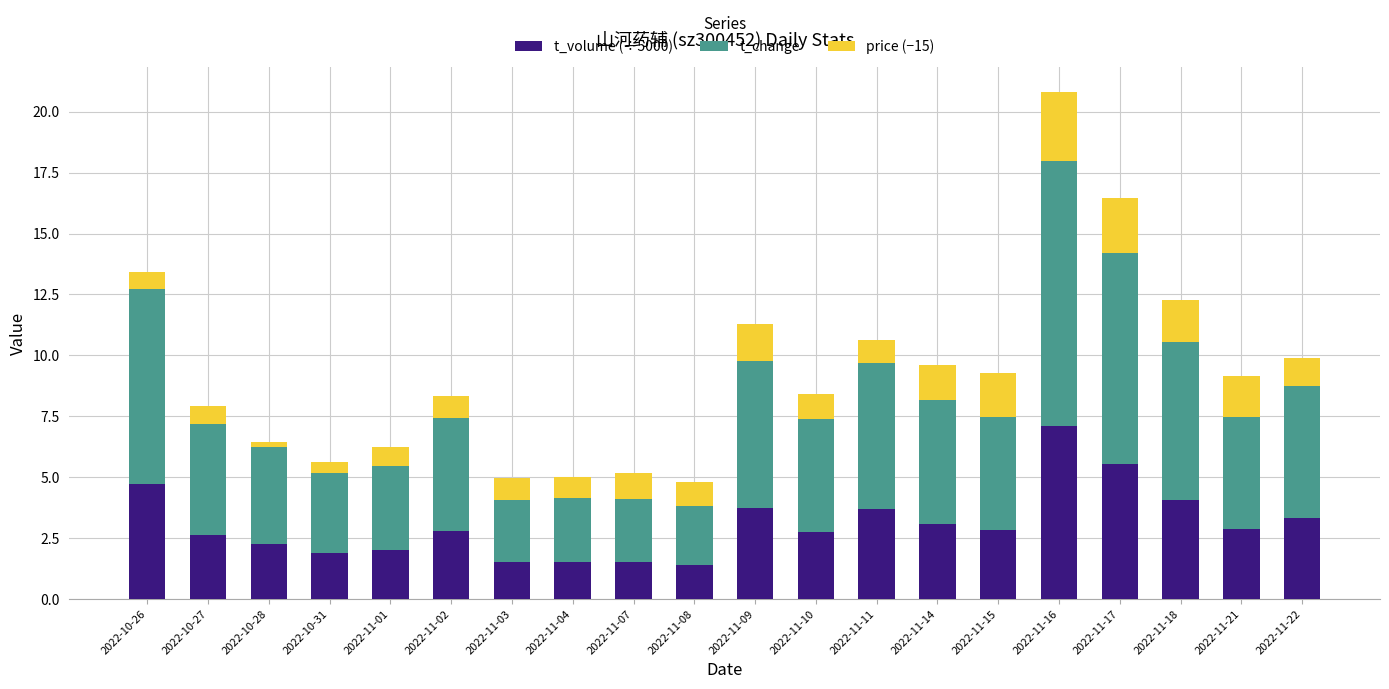

What is the maximum value for t_volume (÷5000)?

7.1